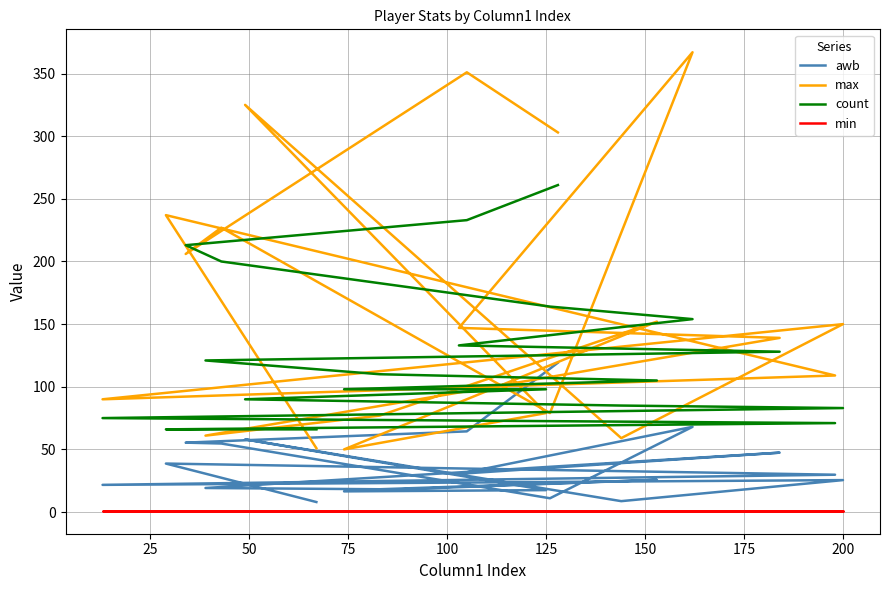

True or false: min and count intersect in this chart.

False